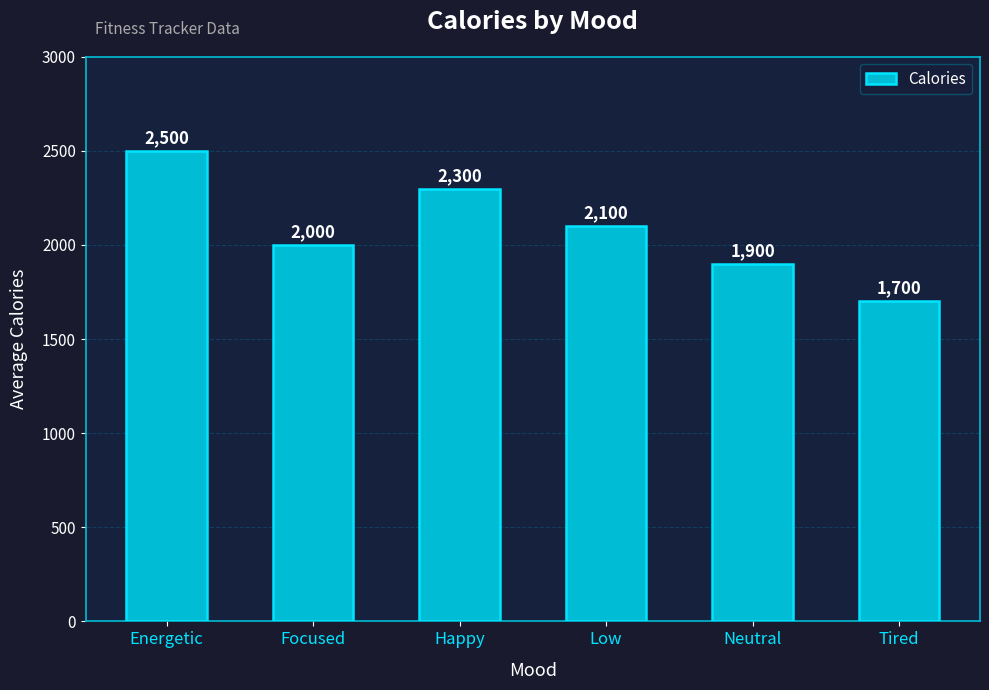

What is the average value?

2083